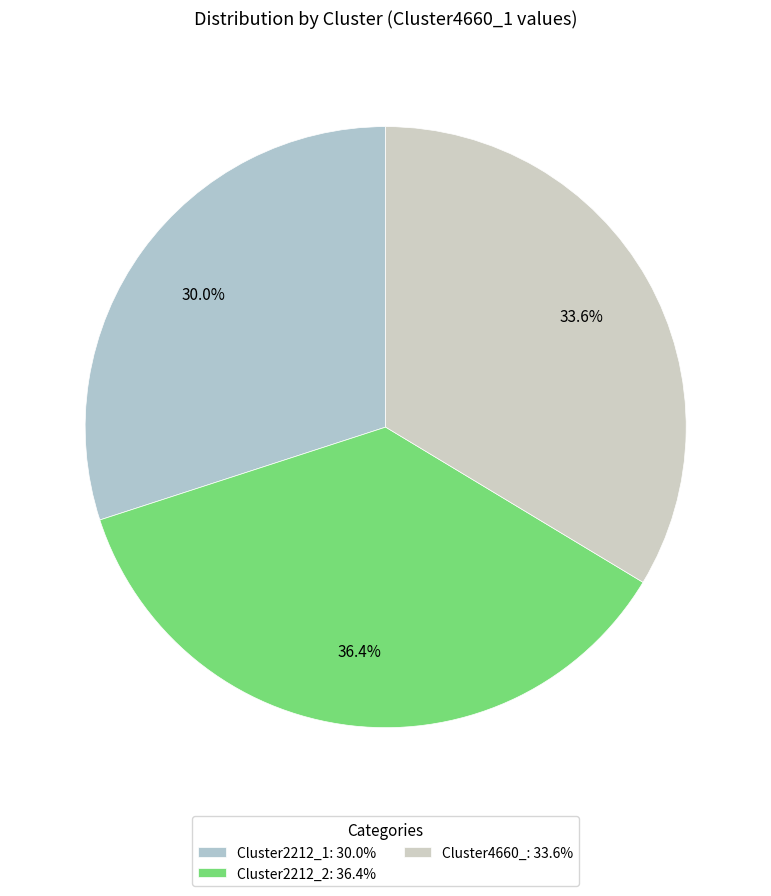

Is it true that Cluster2212_2 is 31% of the pie?

False